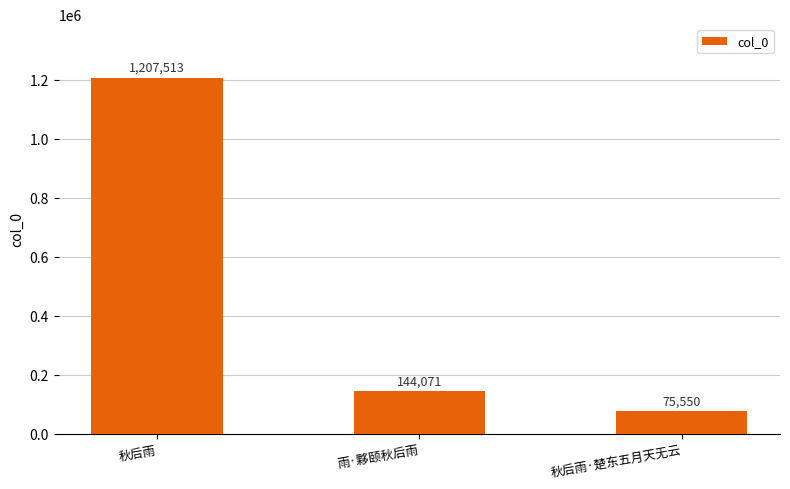

Count the number of categories in the chart.

3